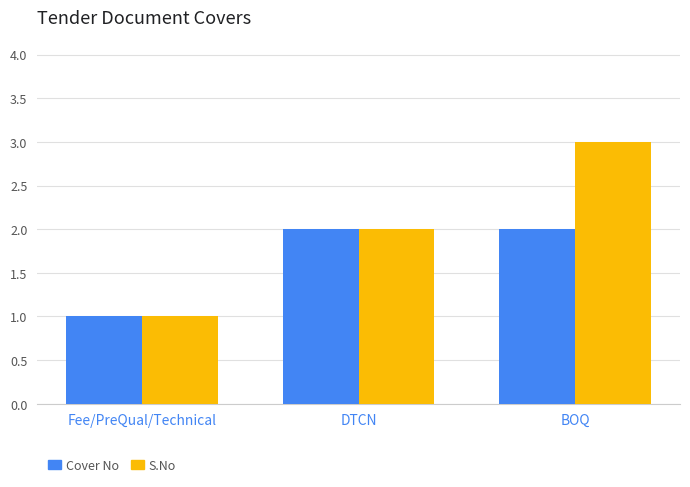

What position from the right is Fee/PreQual/Technical?

3